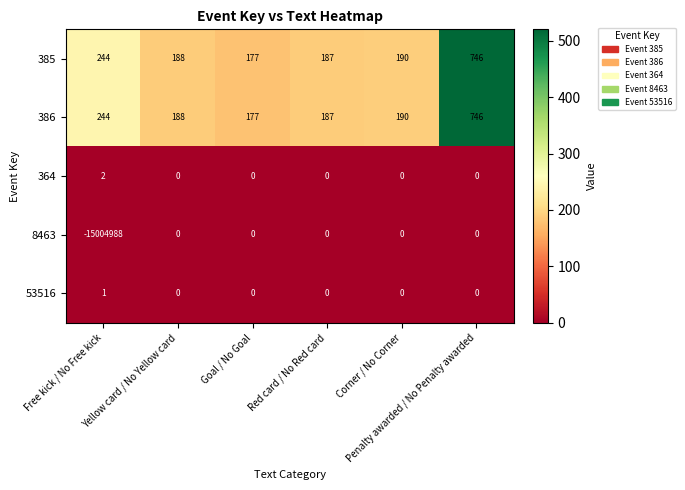

How many categories are shown in the chart?

6